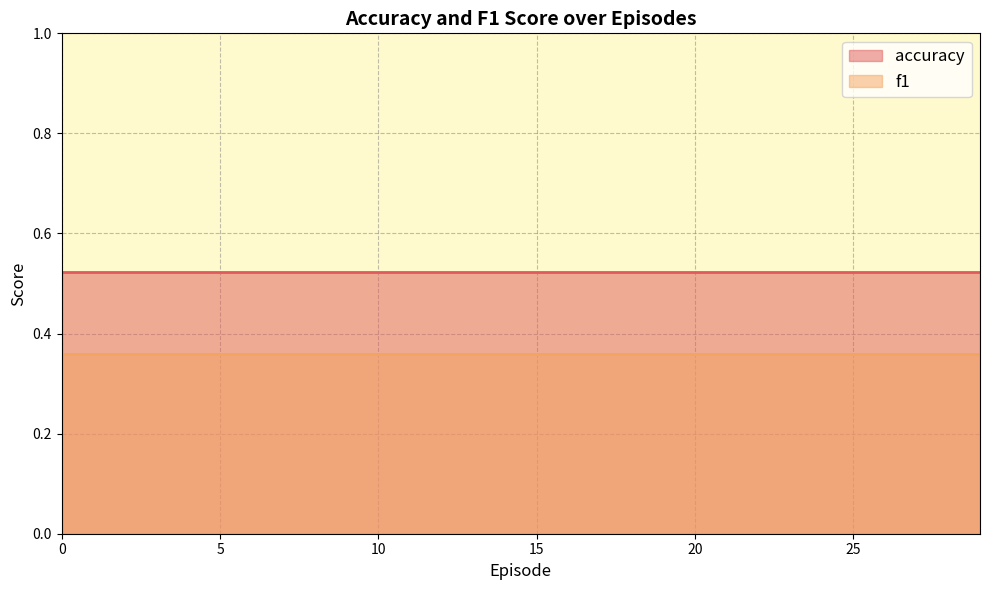

Which series changed the most between 4 and 17?

accuracy